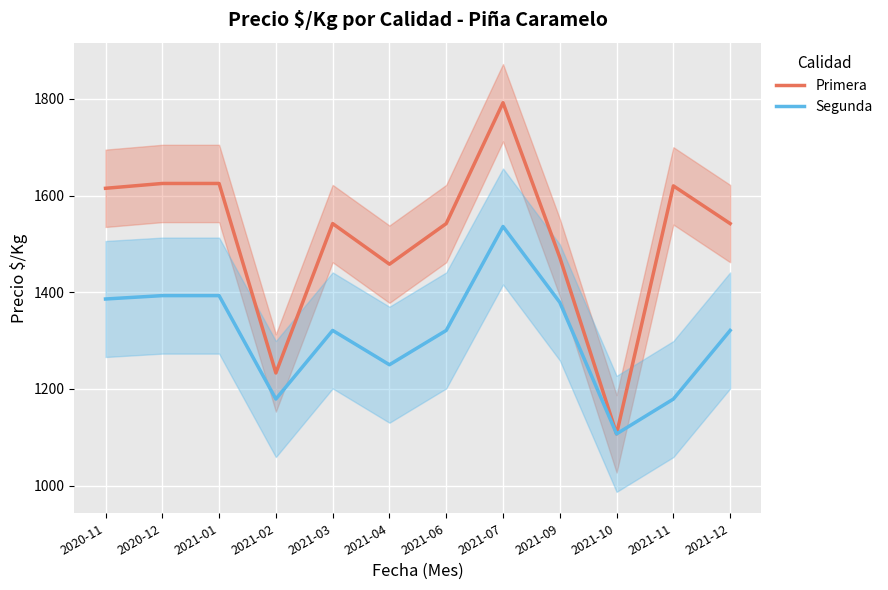

True or false: Segunda and Primera cross at least once.

False